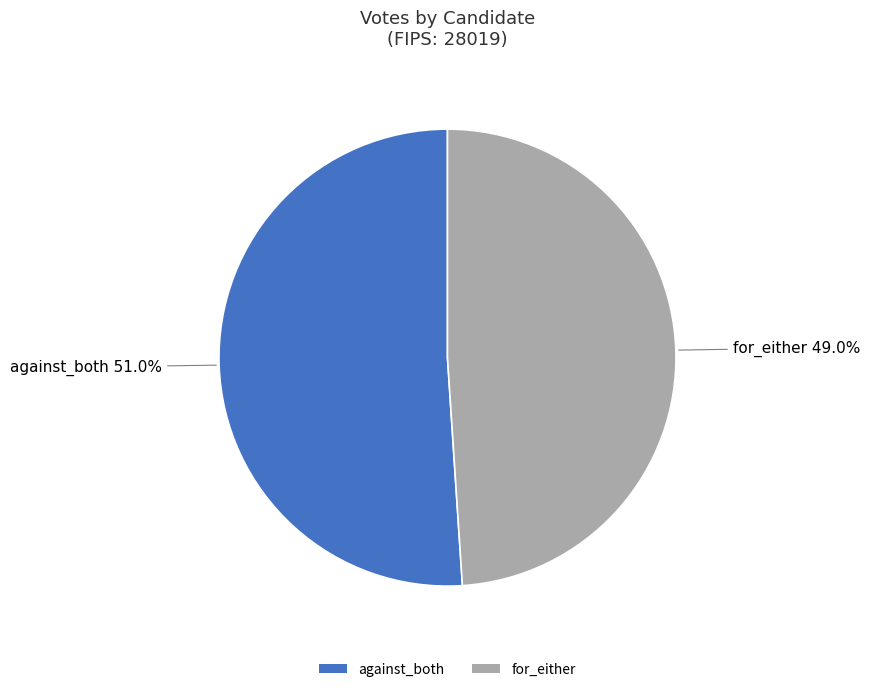

Which category has the smallest portion of the pie?

for_either